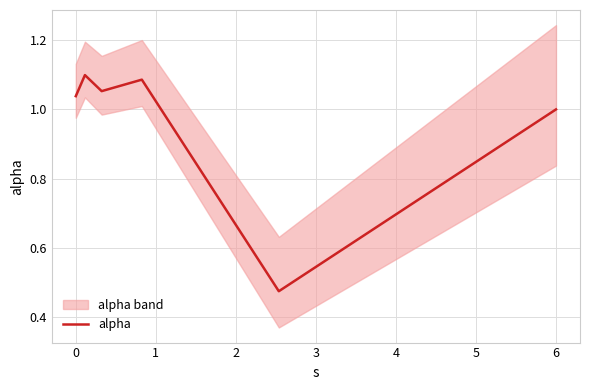

How many distinct data groups are displayed?

1